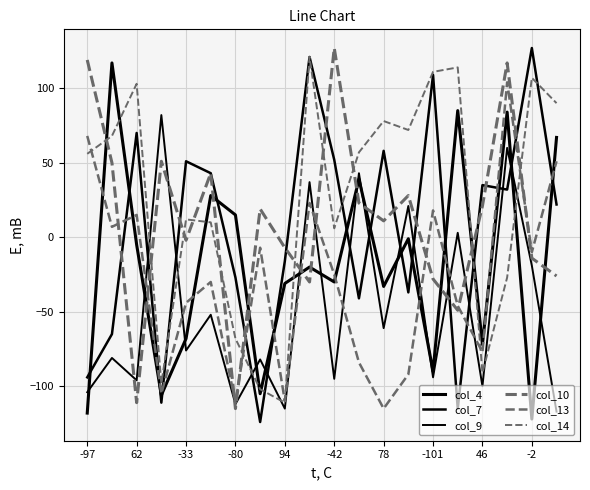

Reading left to right, what are all the values shown in this chart?

col_4: -118	117	-5	-106	-68	28	15	-105	-31	-20	-30	39	-33	-1	-90	85	-72	84	-122	67
col_7: -94	-65	70	-111	51	43	-27	-124	-16	121	52	-41	58	-37	109	-115	35	32	127	22
col_9: -104	-81	-96	82	-76	-52	-112	-82	-115	37	-95	43	-61	21	-94	3	-100	60	-19	-117
col_10: 119	50	-111	51	-2	43	-115	19	-7	-30	127	23	11	28	-28	-49	21	117	-14	-26
col_13: 68	7	15	-105	-44	-30	-111	-7	-110	23	-25	-84	-115	-92	18	-46	-77	104	-10	51
col_14: 56	68	103	-98	12	10	-68	-102	-111	121	6	57	78	72	111	114	-91	-27	107	90